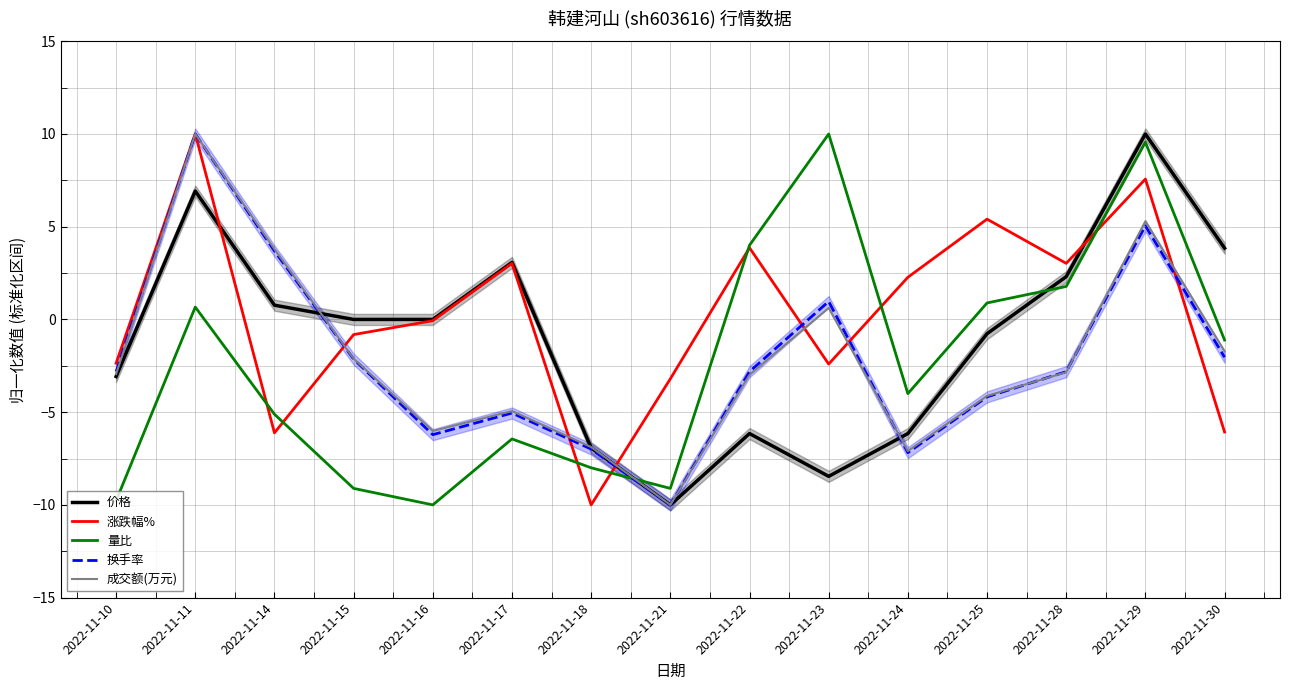

How many lines are shown in the chart?

5